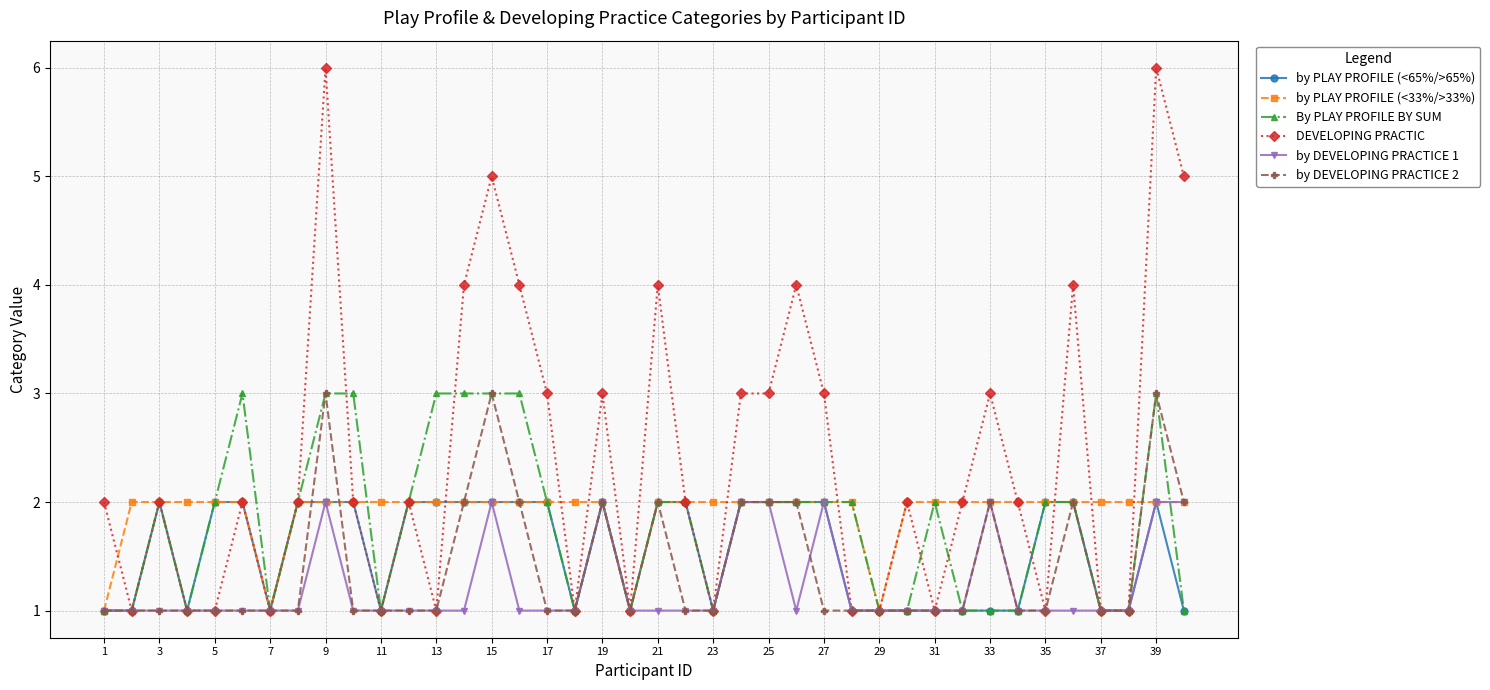

What is the value of the DEVELOPING PRACTIC point at the 27th from the left?

3